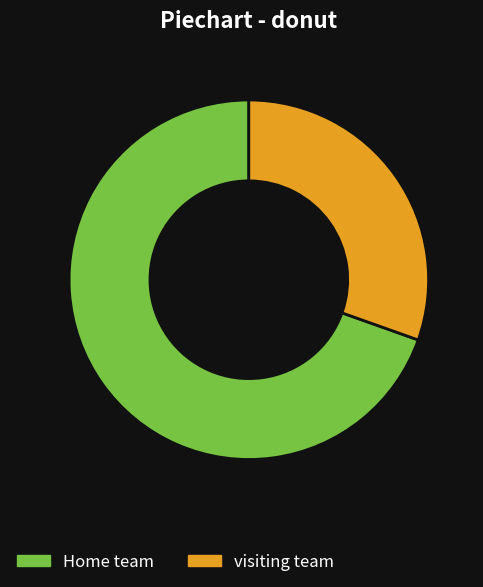

Is the sum of Home team and visiting team greater than half?

Yes